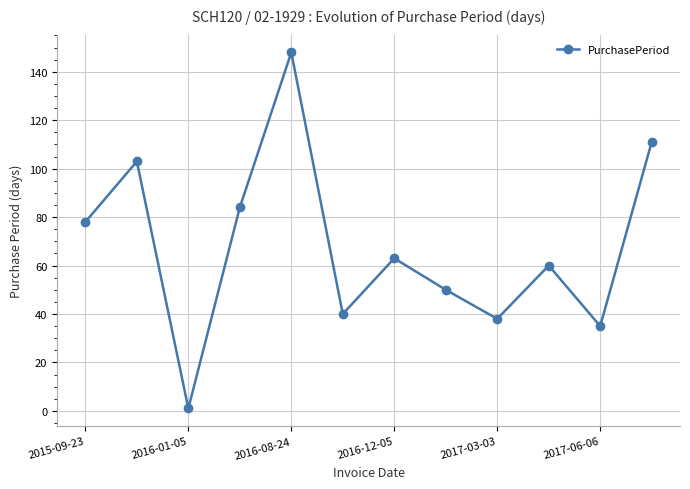

How many series are shown in this chart?

1